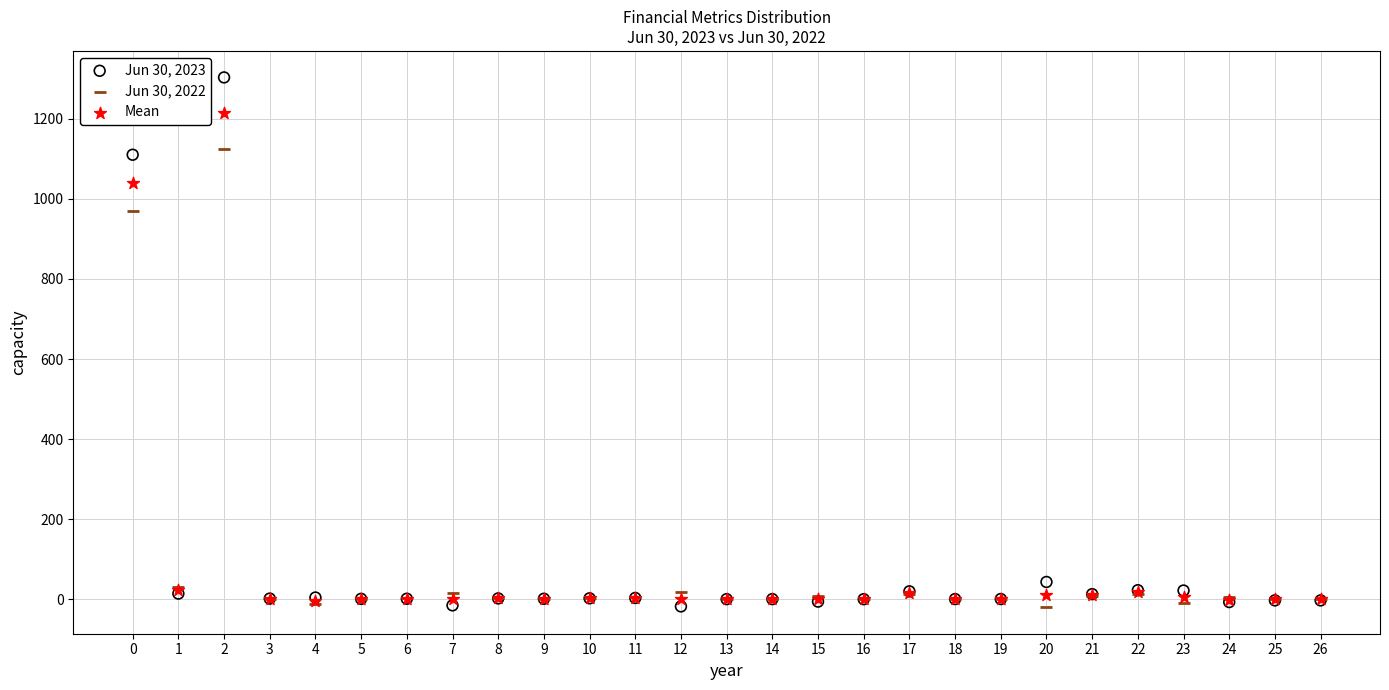

Across all series, what Y value is closest to 641?

970.0